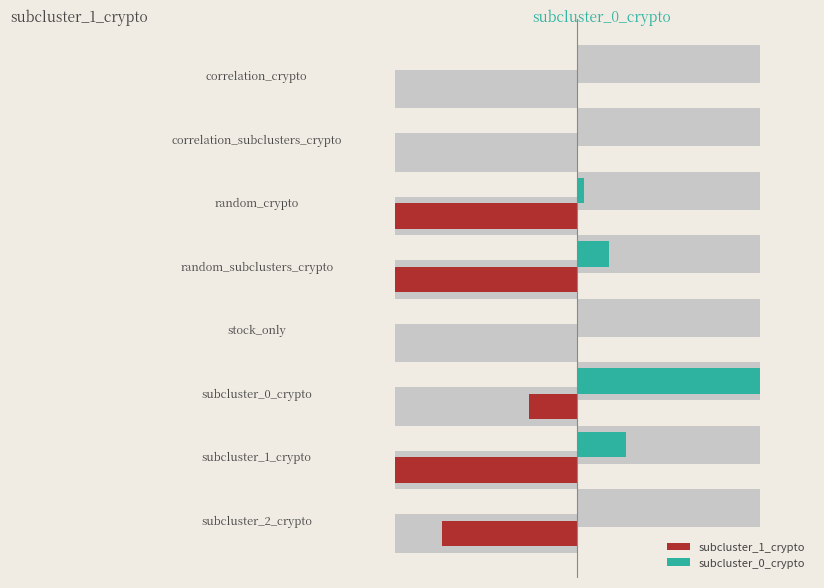

Reading left to right, list all the values displayed in this chart.

subcluster_1_crypto: 0.0	0.0	-1.0	-1.0	0.0	-0.3	-1.0	-0.7
subcluster_0_crypto: 0.0	0.0	0.0	0.2	0.0	1.0	0.3	0.0